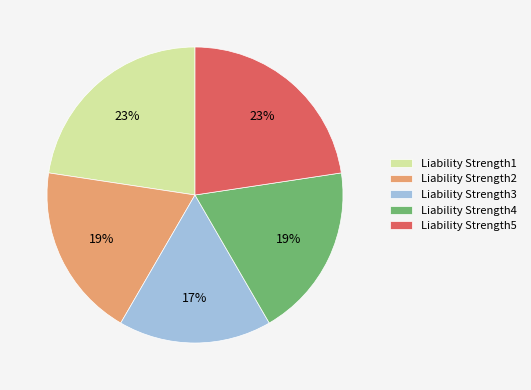

Do Liability Strength2 and Liability Strength5 together represent more than half of the pie?

No